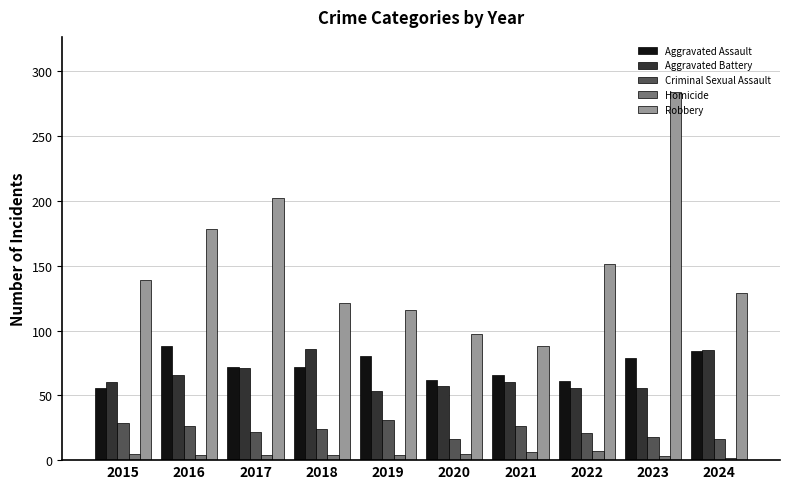

Between 2021 and 2022, which series saw the biggest shift?

Robbery